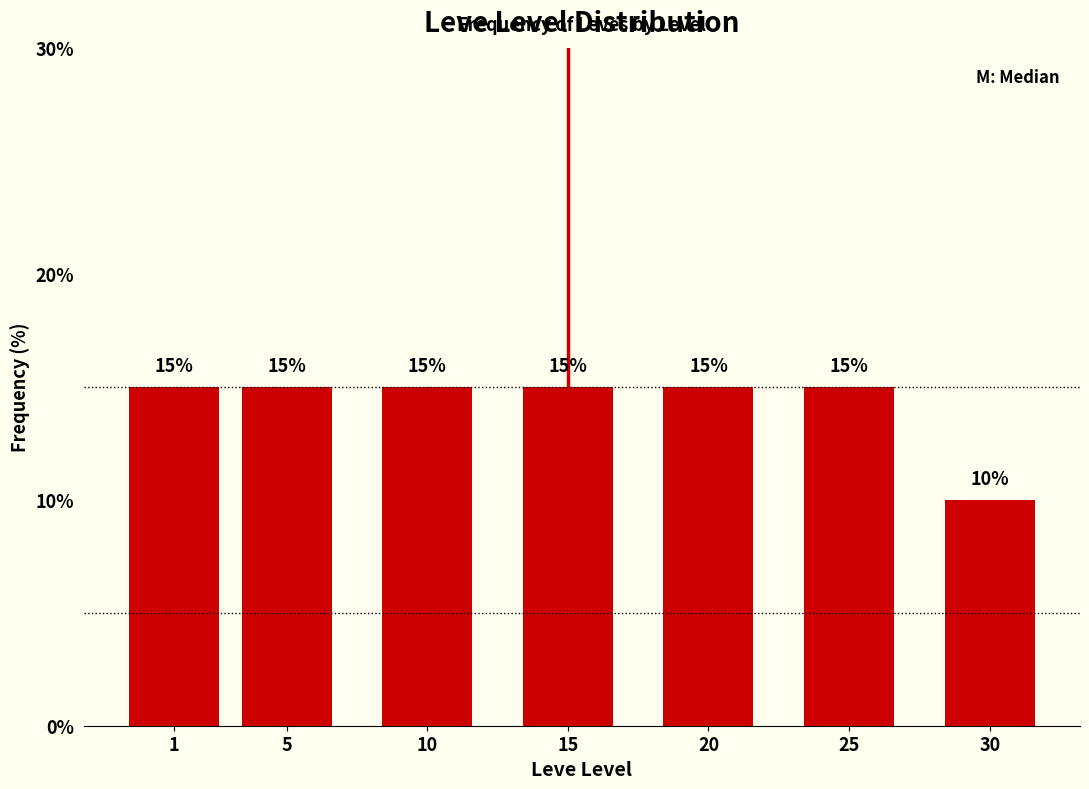

Reading left to right, list all the values displayed in this chart.

1=15	5=15	10=15	15=15	20=15	25=15	30=10